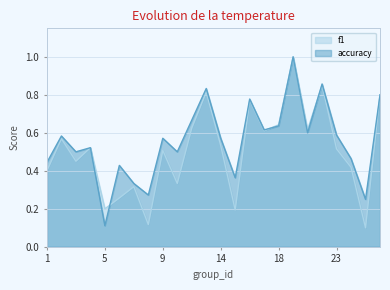

Does the chart display data point markers on the line(s)?

No